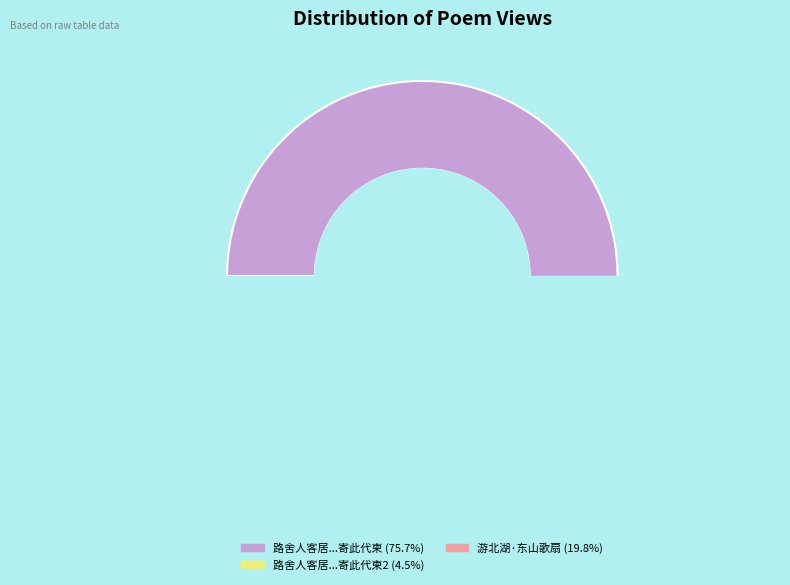

To the nearest percent, what percentage of the pie is 游北湖·东山歌扇圆荷动?

20%